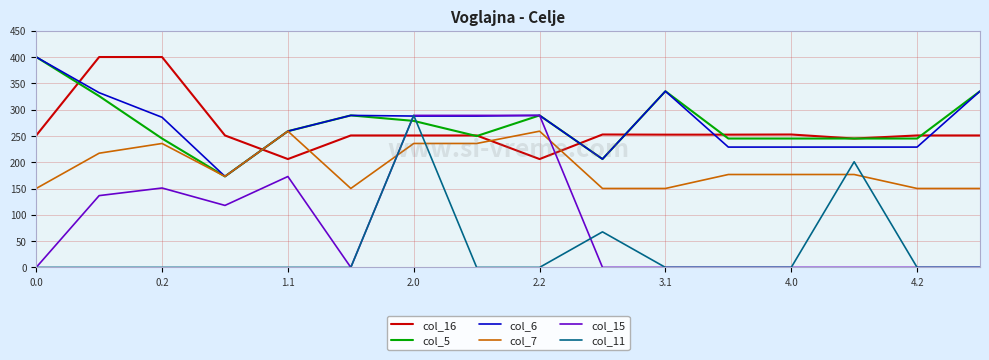

How many intersections are there between col_5 and col_11?

2